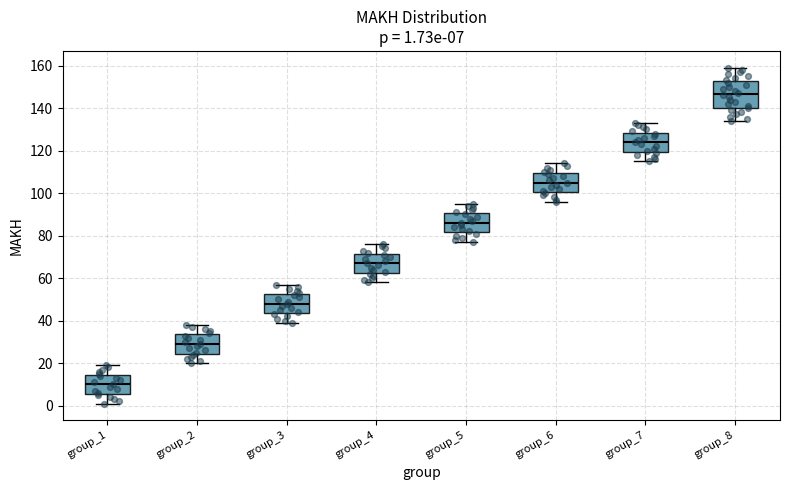

Which box is the tallest, from its lower edge to its upper edge?

group_8